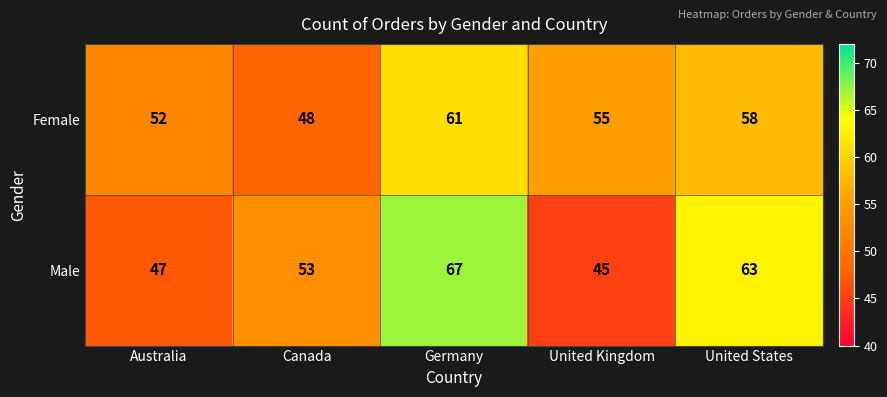

Where is Female nearest to the value 54?

United Kingdom